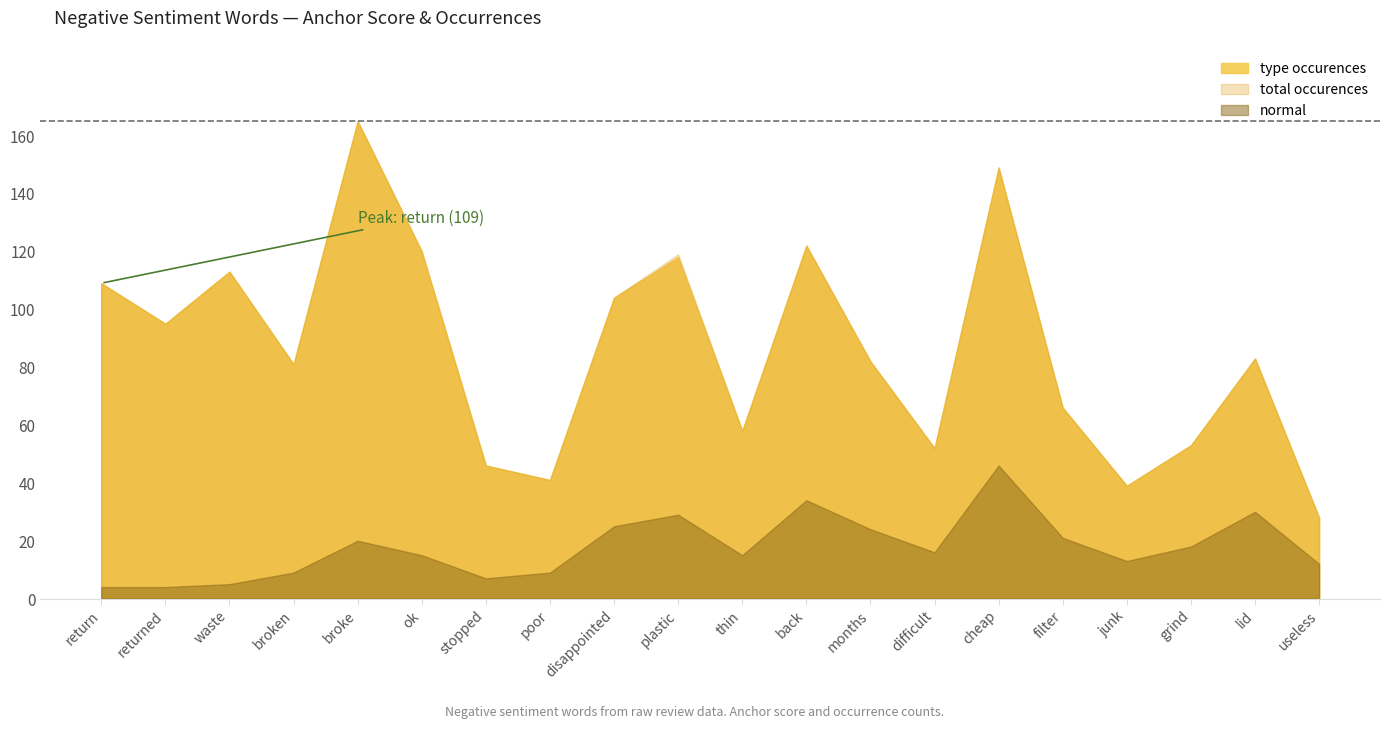

What is the total value across all series at disappointed?

233.8